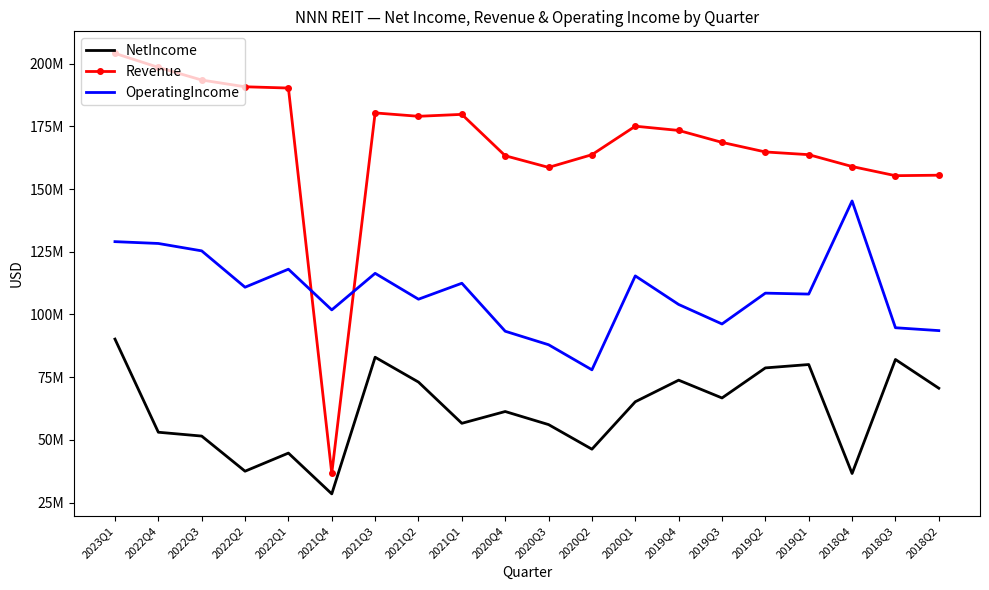

At 2021Q2, list the series in order from smallest to largest.

NetIncome, OperatingIncome, Revenue